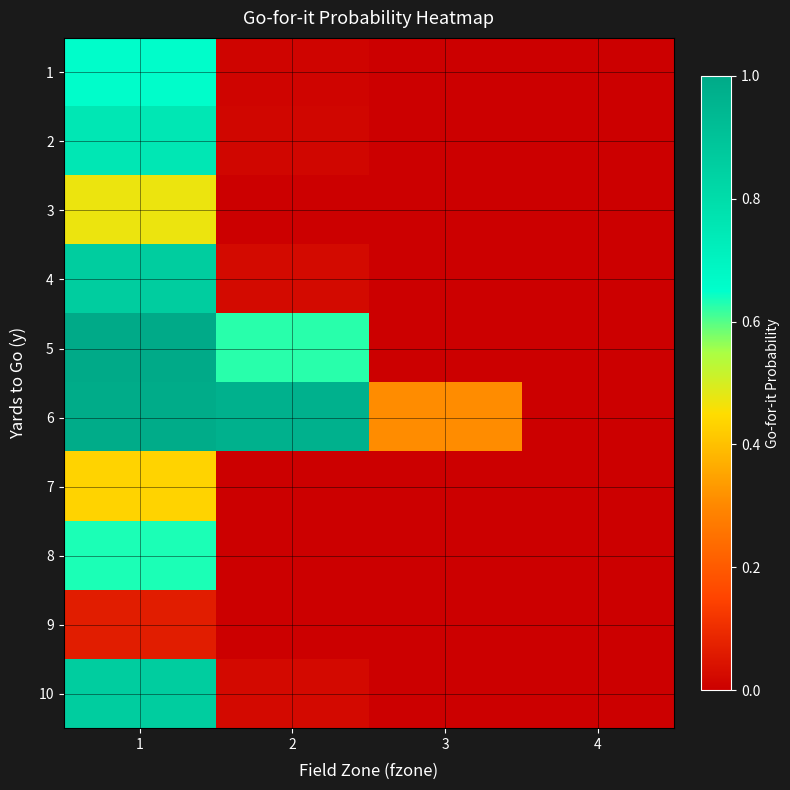

At which category is the sum across all series the highest?

1